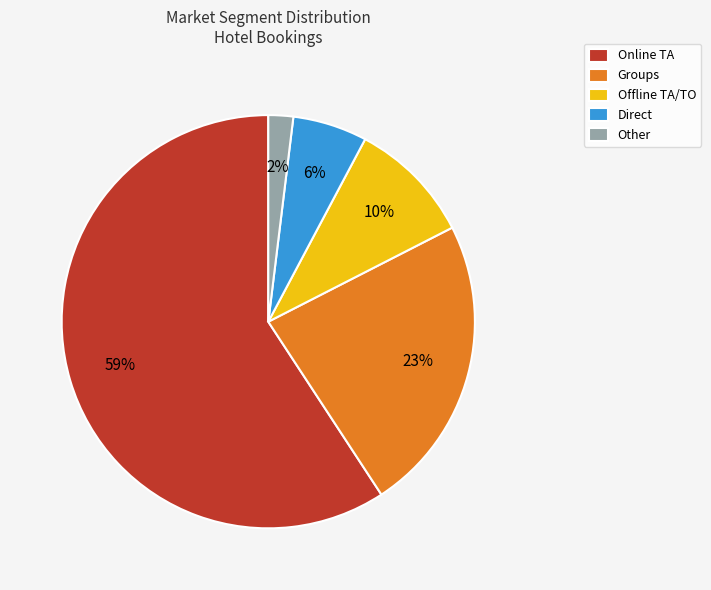

To the nearest percent, what is the combined percentage of Offline TA/TO and Direct?

16%